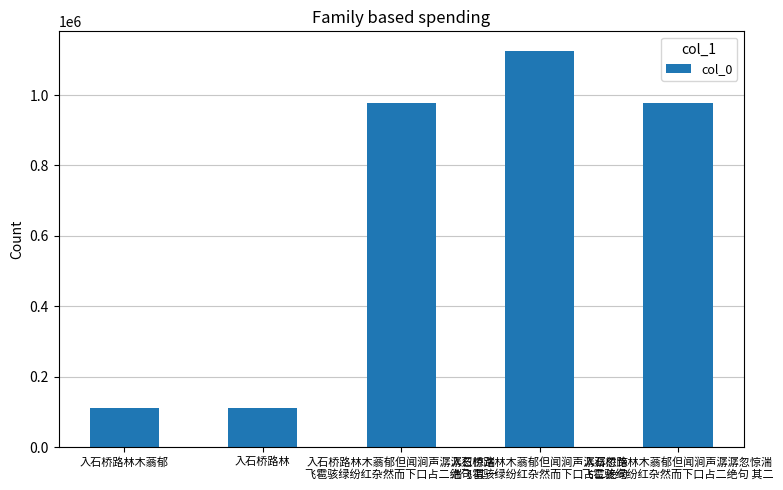

What is the value of the 2nd bar from the left?

111474